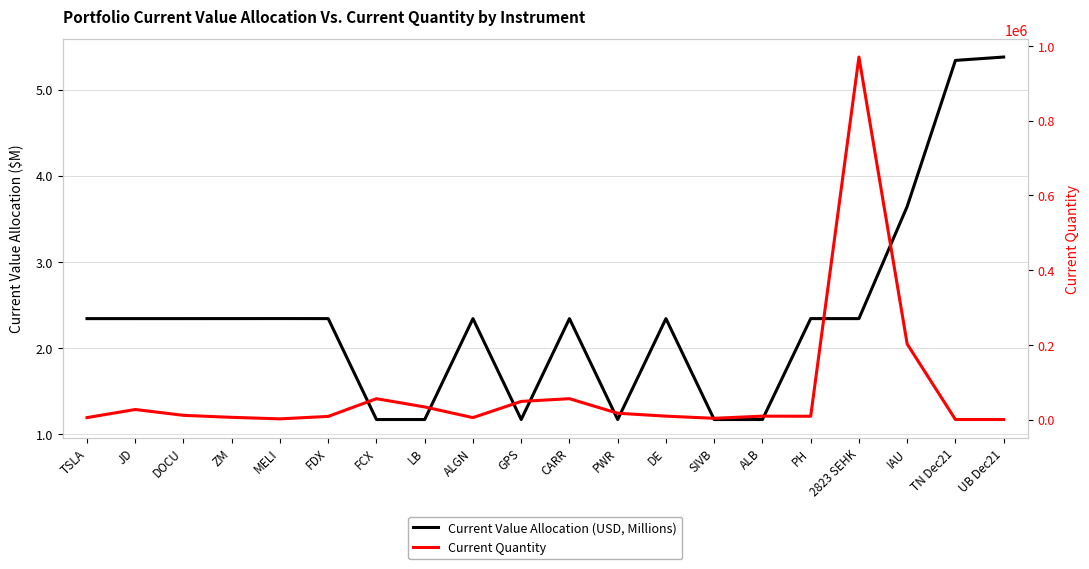

How many data points does each series have?

20